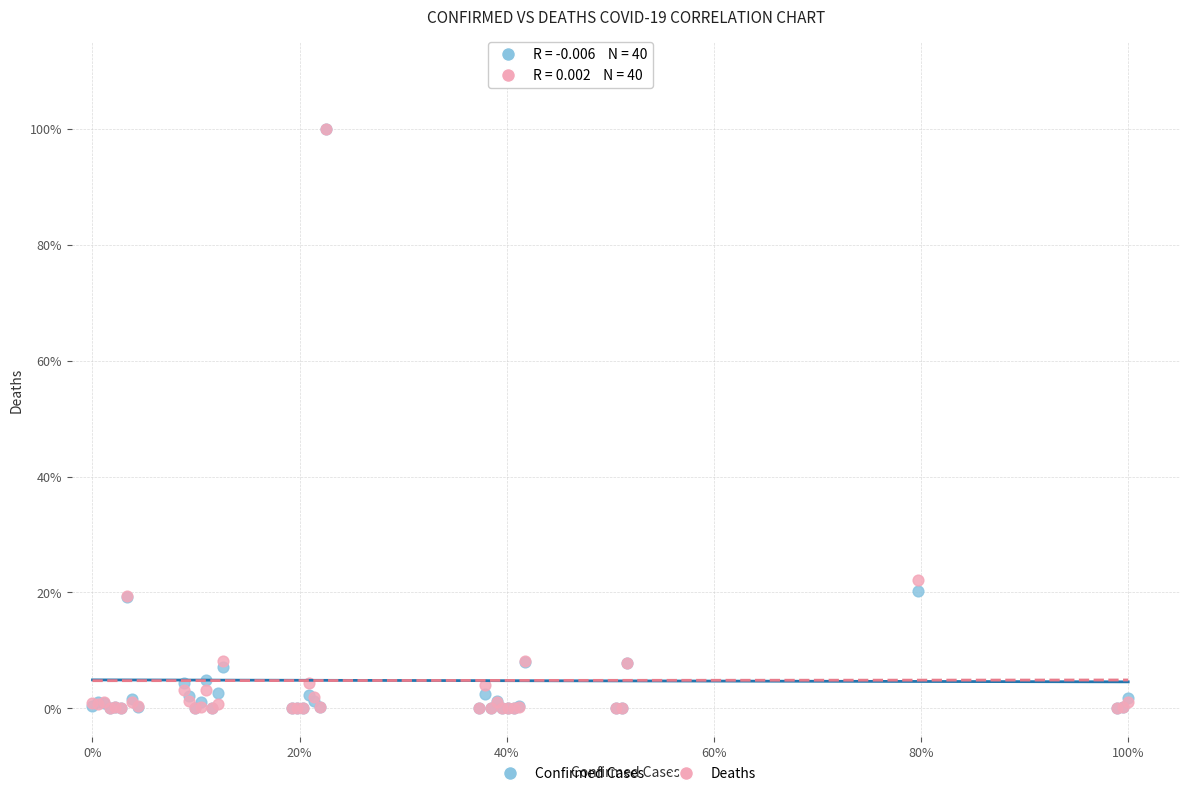

What are all the series names shown in the legend?

Confirmed Cases, Deaths